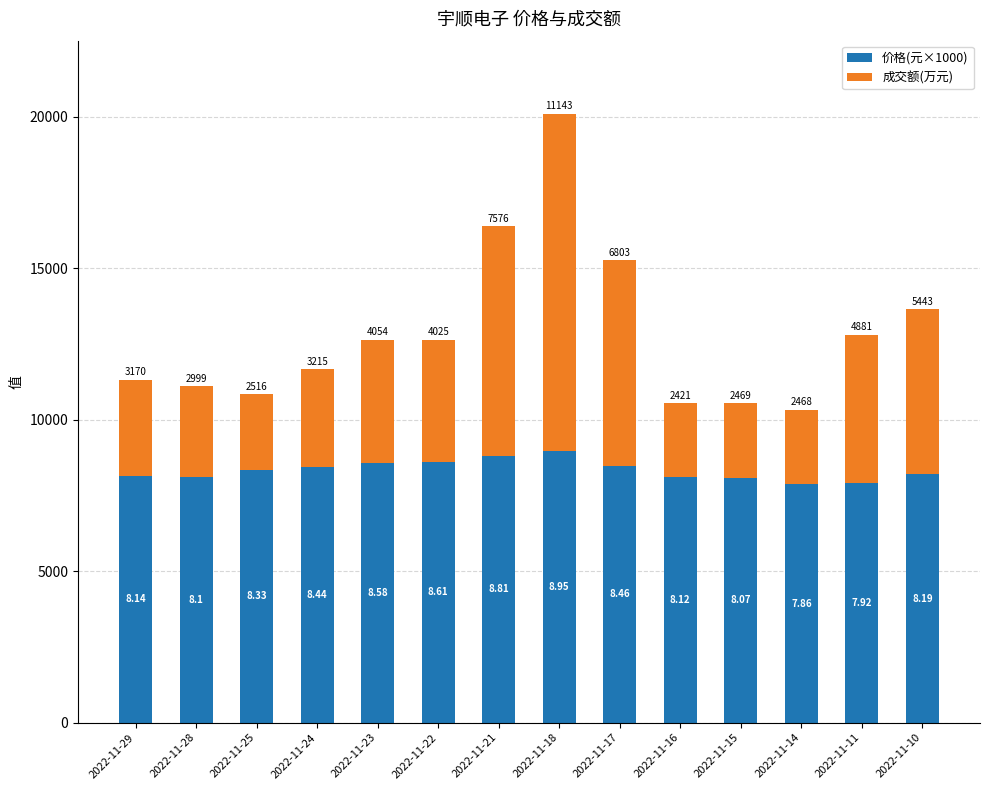

What is the difference between the 价格(元×1000) values at 2022-11-22 and 2022-11-28?

510.0